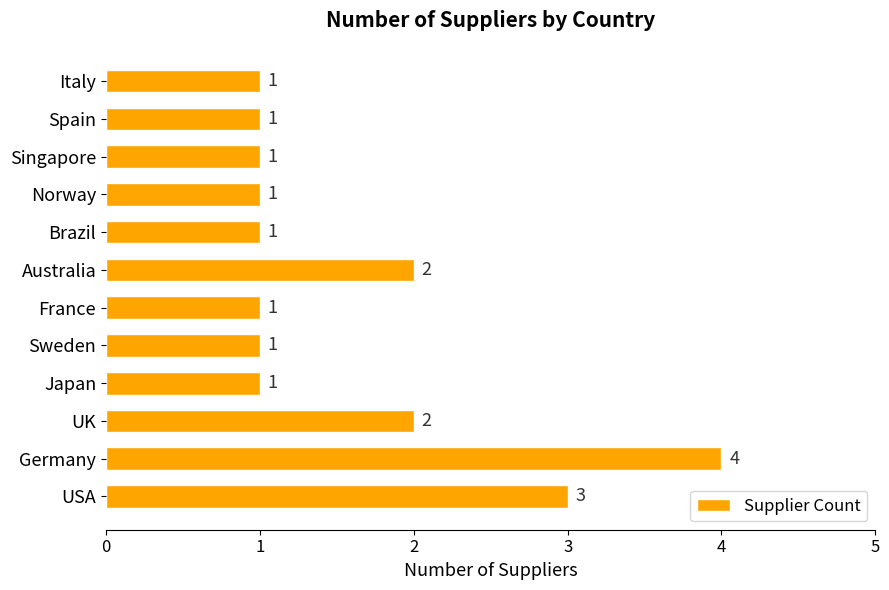

What is the average value?

2